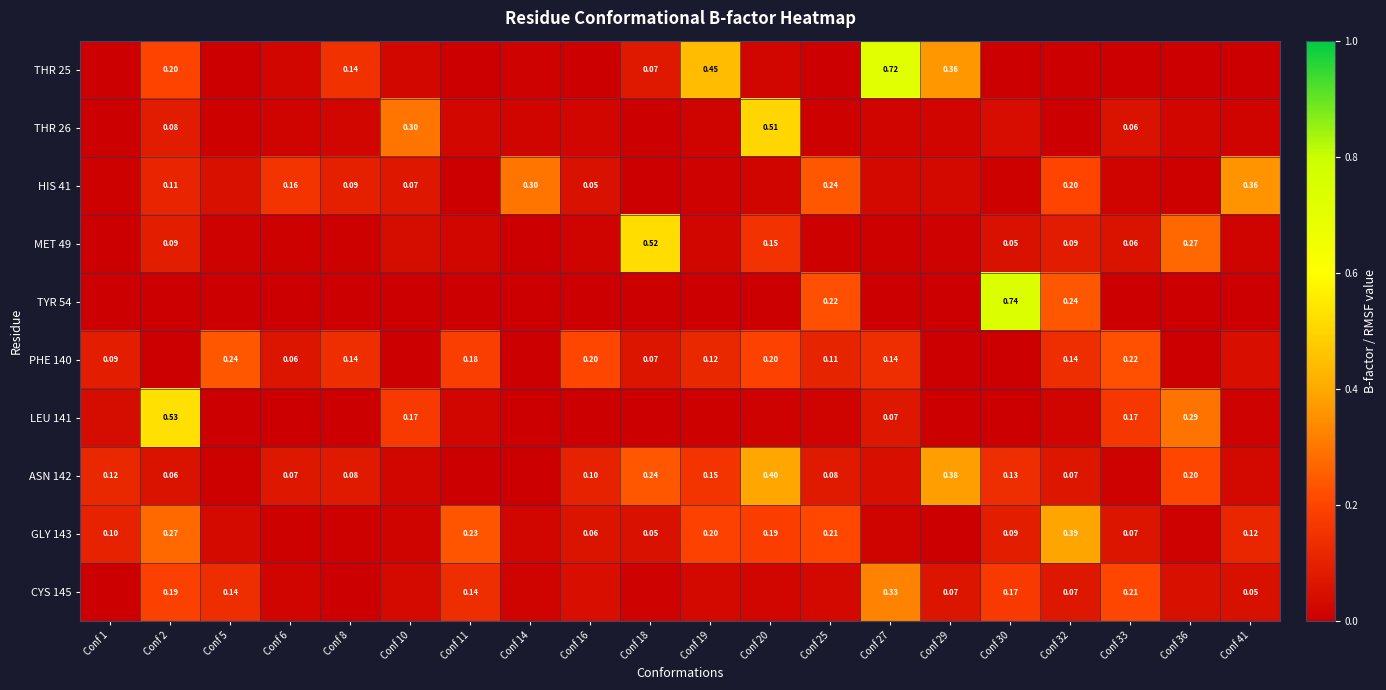

Is the value of GLY 143 at Conf 2 greater than the value of ASN 142 at Conf 19?

Yes